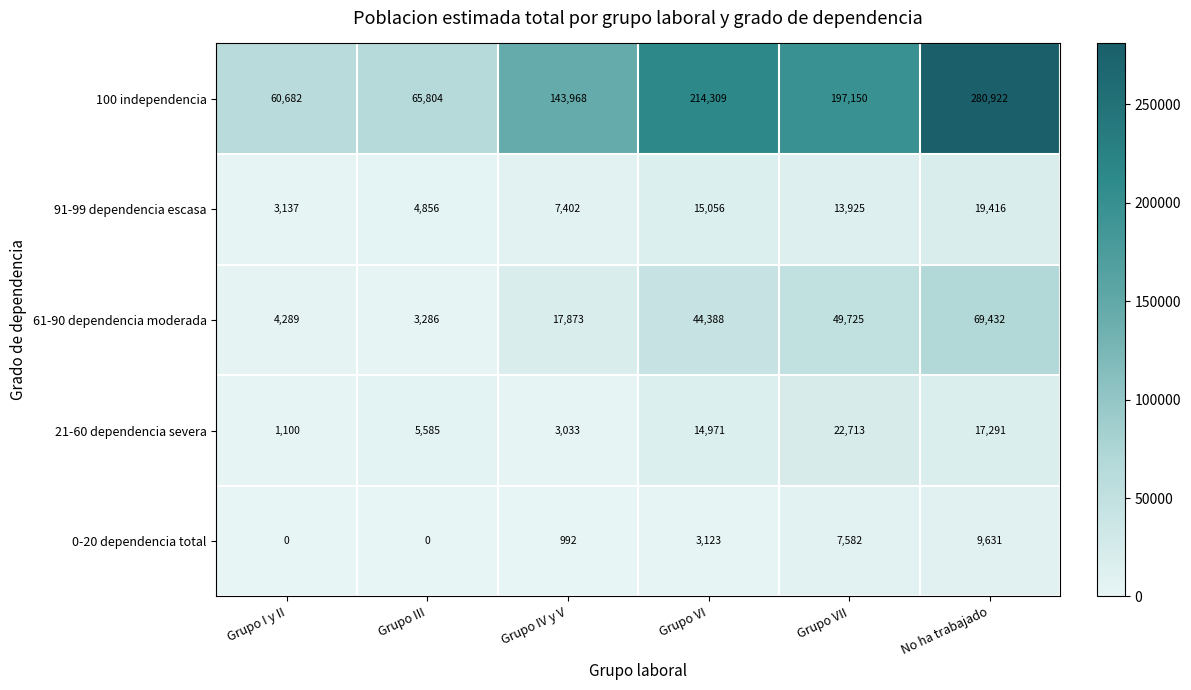

Read the 100 independencia value at No ha trabajado, to the nearest 10.

280920